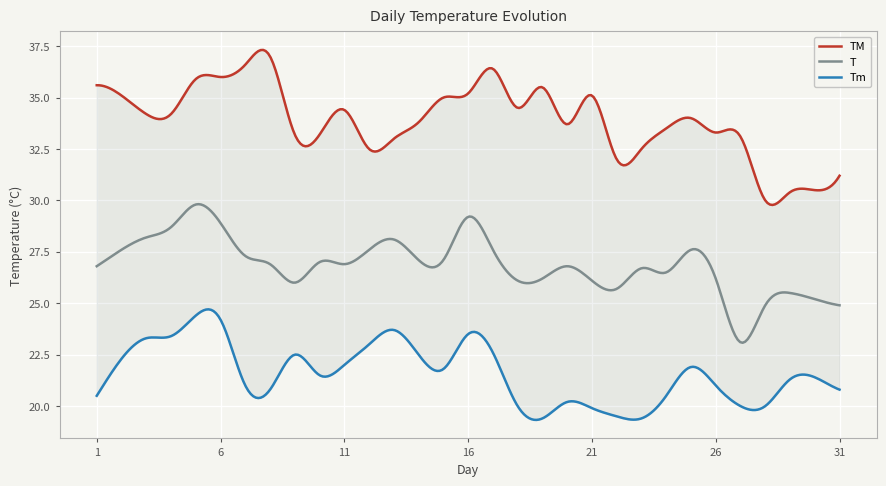

How many data points in TM are less than 34?

15